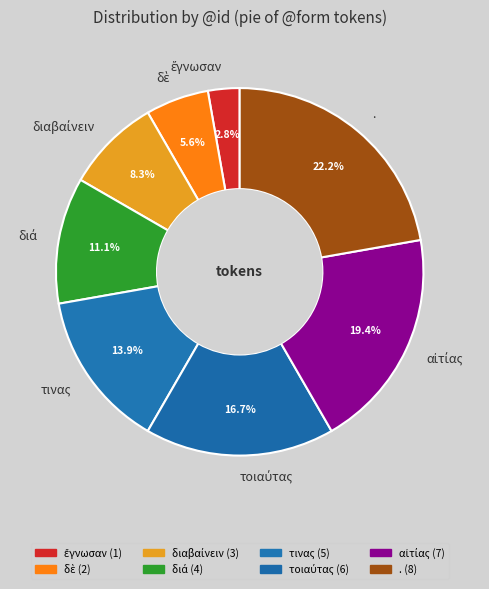

How many slices are in this pie chart?

8